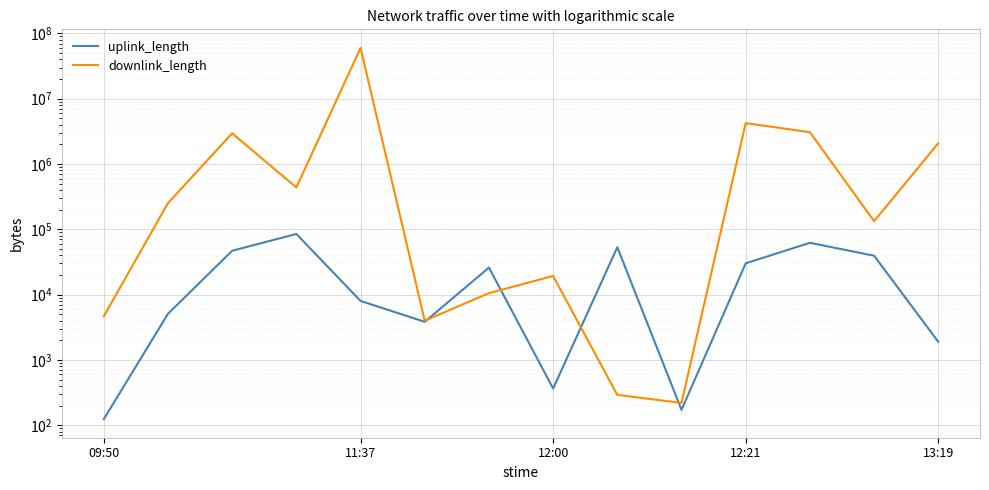

At how many categories does at least one series exceed 57579120?

1